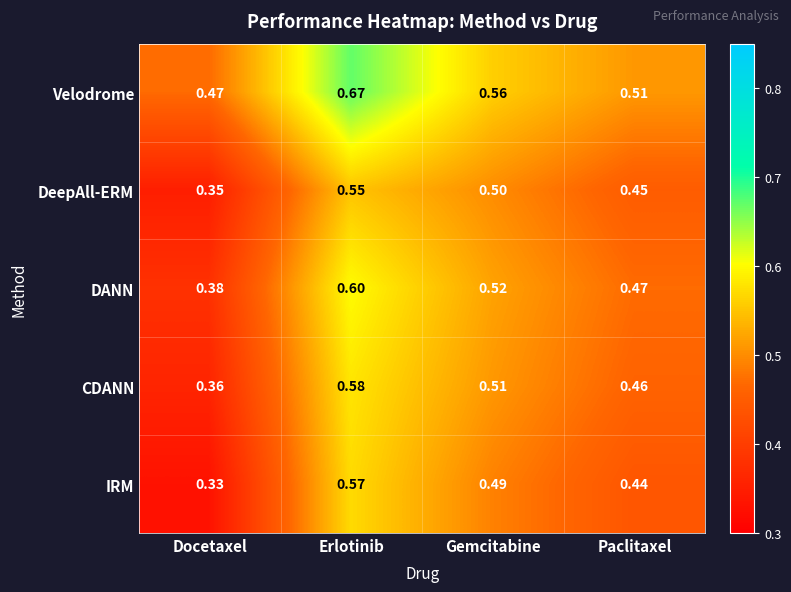

What is the total value across all series at Gemcitabine?

2.6